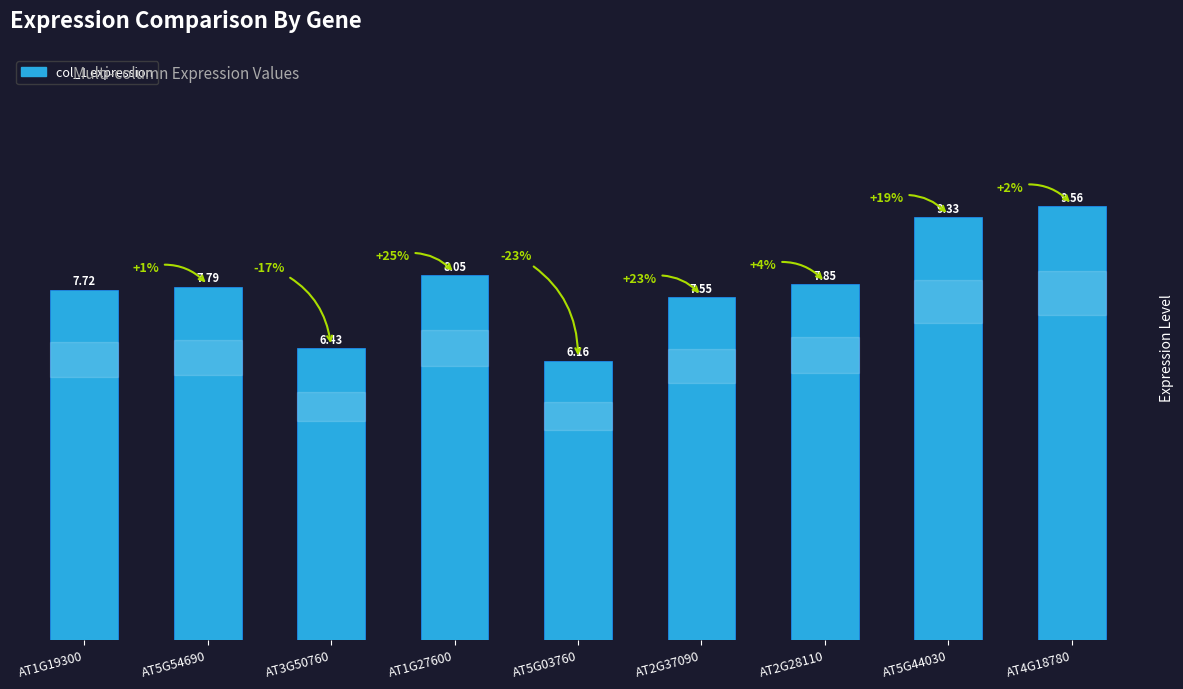

Does the chart contain any negative values?

No